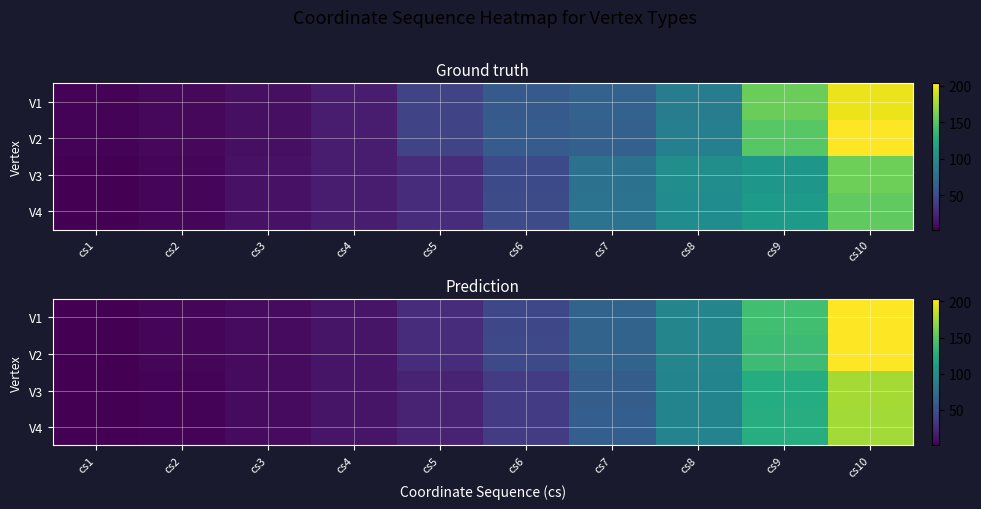

The V3 series shows 6.8 at cs3. True or false?

True